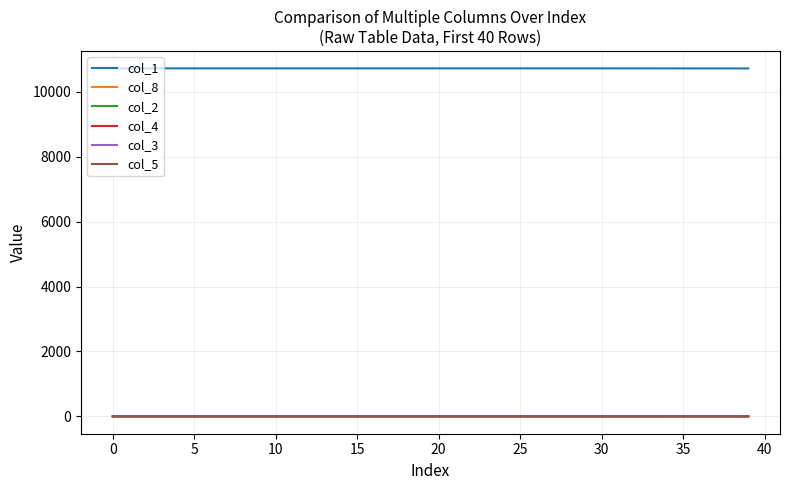

True or false: col_1 and col_3 intersect in this chart.

False